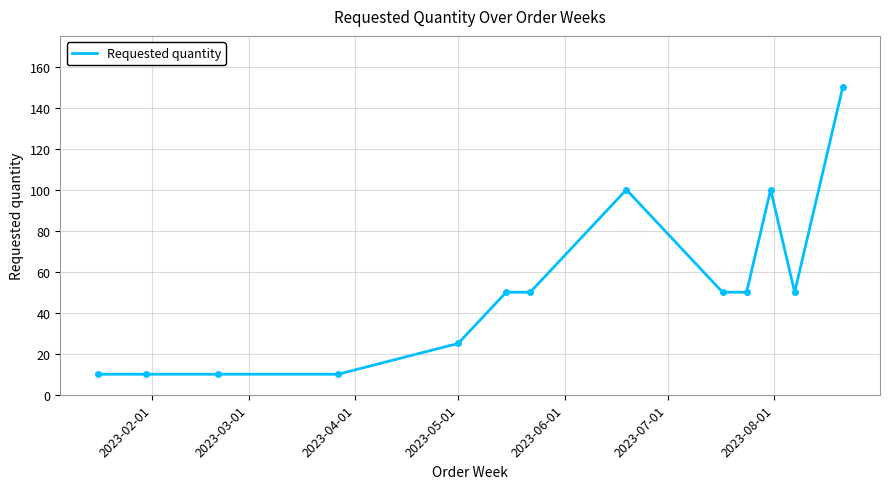

What is the minimum value shown in the chart?

10